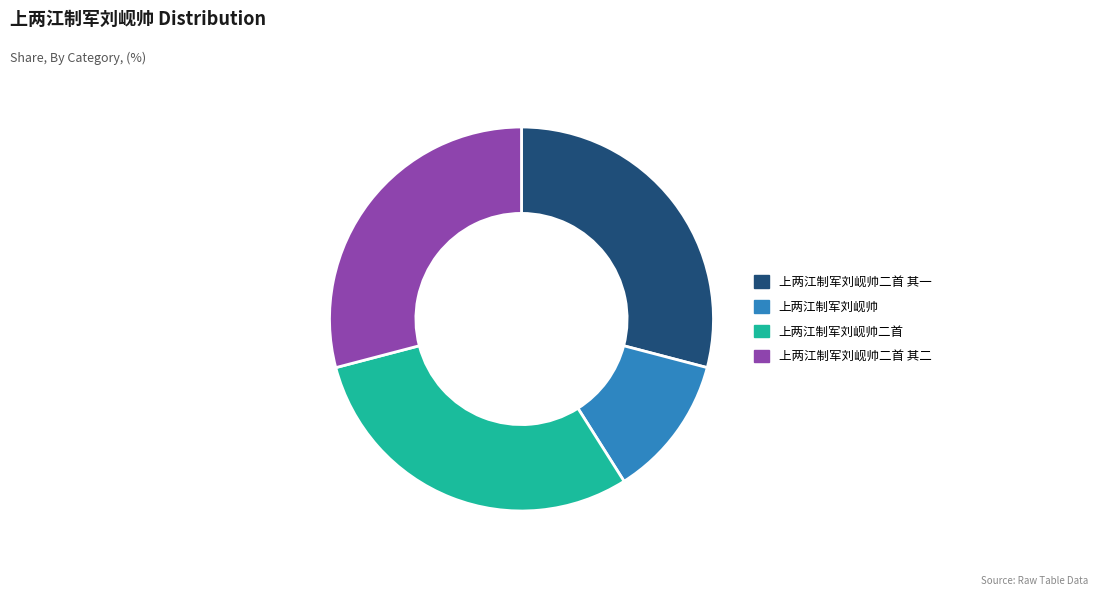

Do 上两江制军刘岘帅二首 其一 and 上两江制军刘岘帅 together represent more than half of the pie?

No